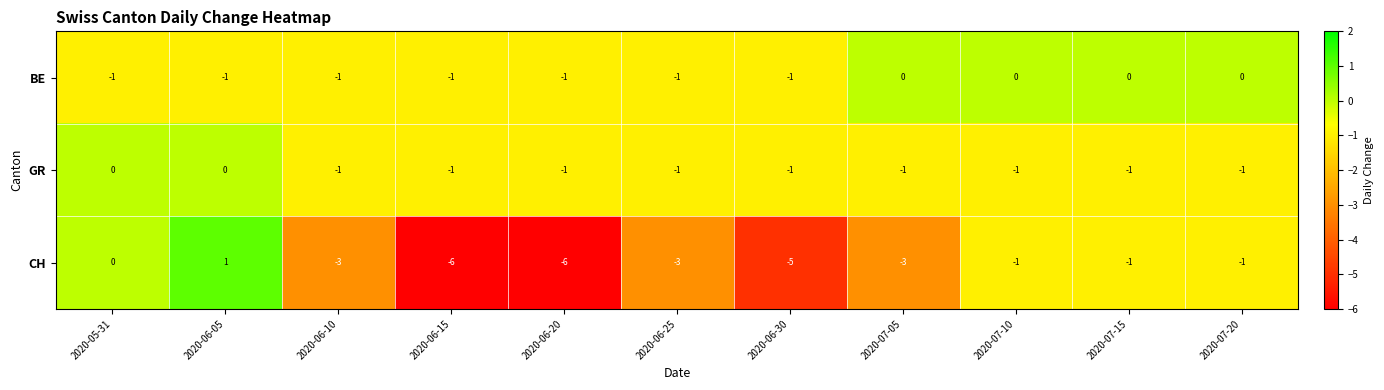

What is the sum of the CH values at 2020-06-20 and 2020-06-15?

-12